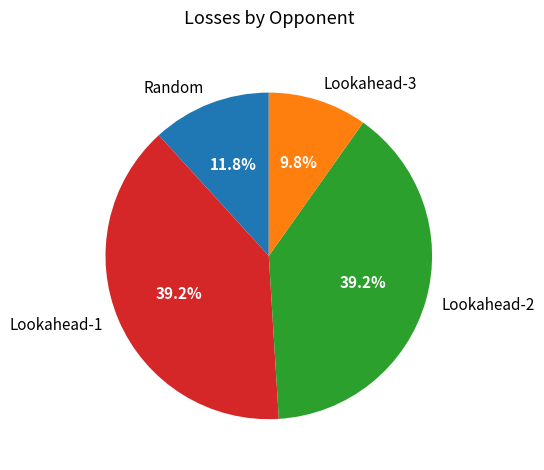

Combined, what portion of the pie is Random and Lookahead-2?

51.0%